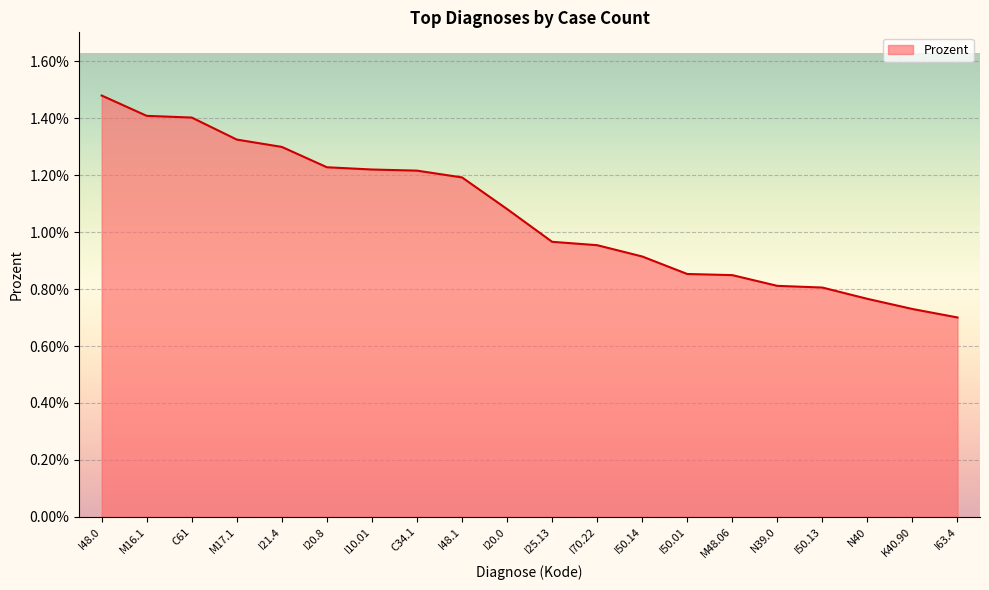

Does the chart display data point markers on the line(s)?

No